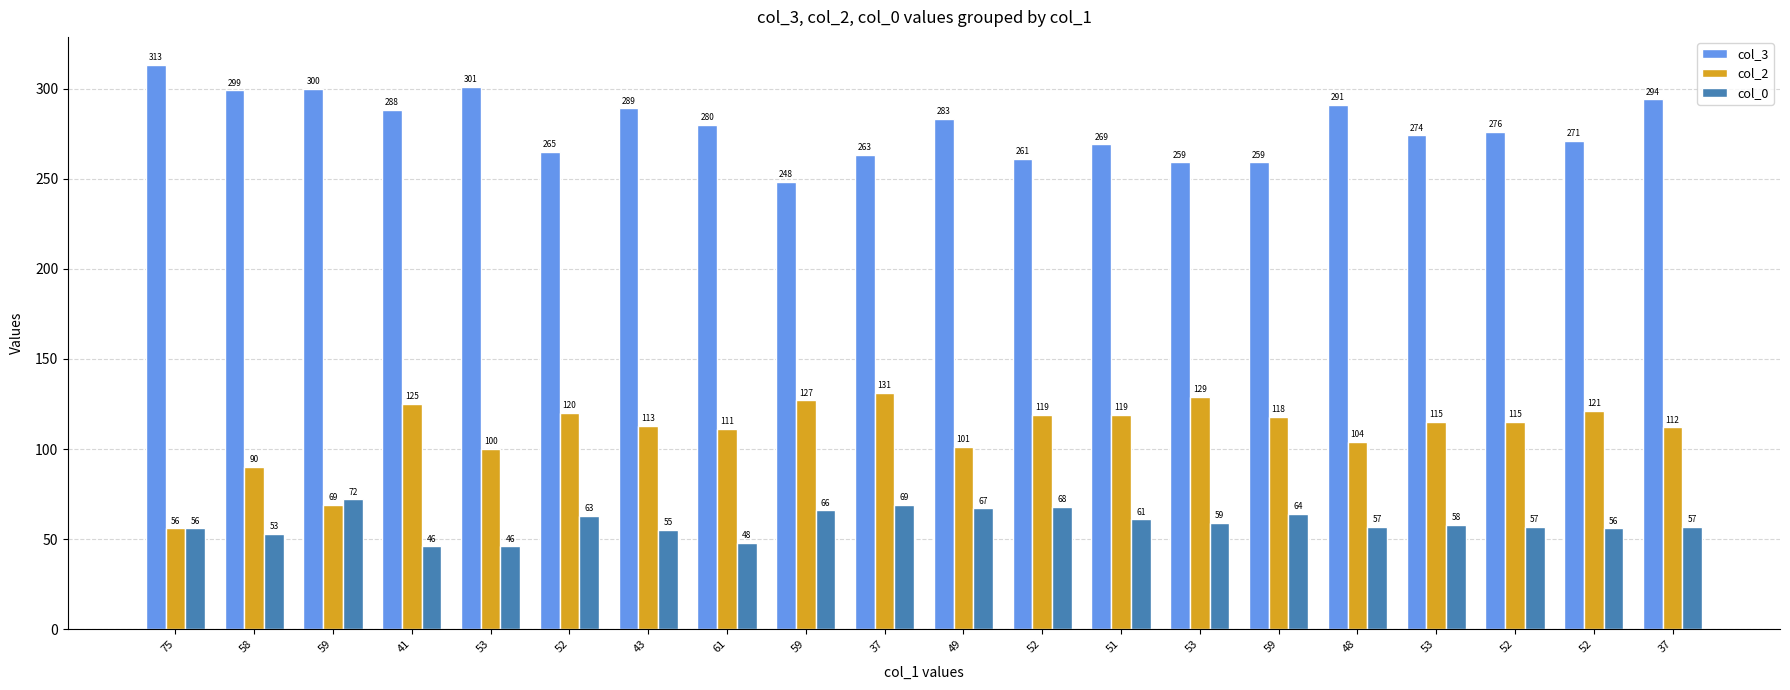

Are the bars horizontal?

No